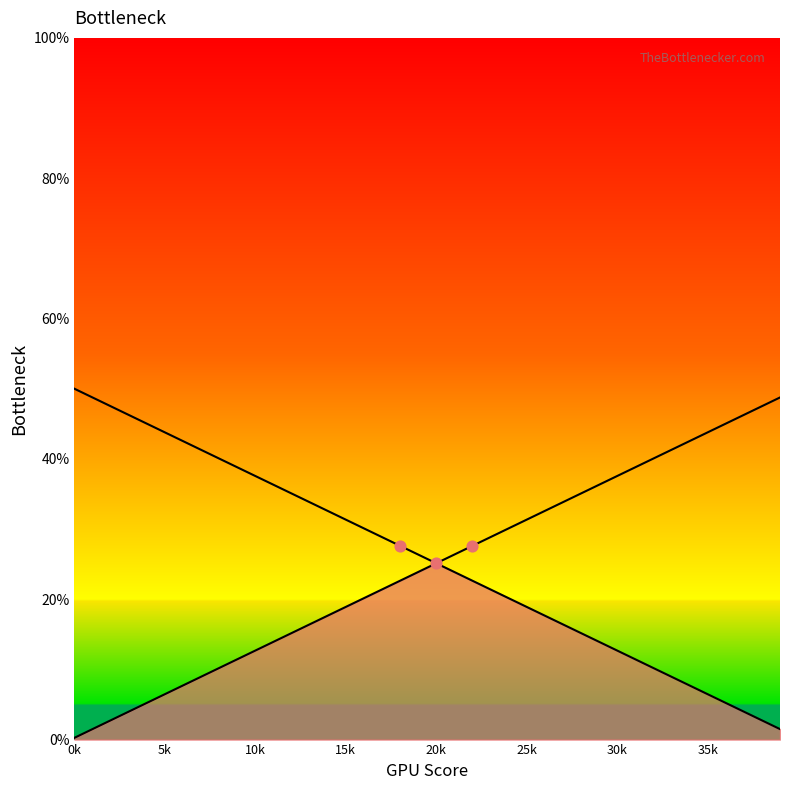

What is the total value across all series at 31?

50.2